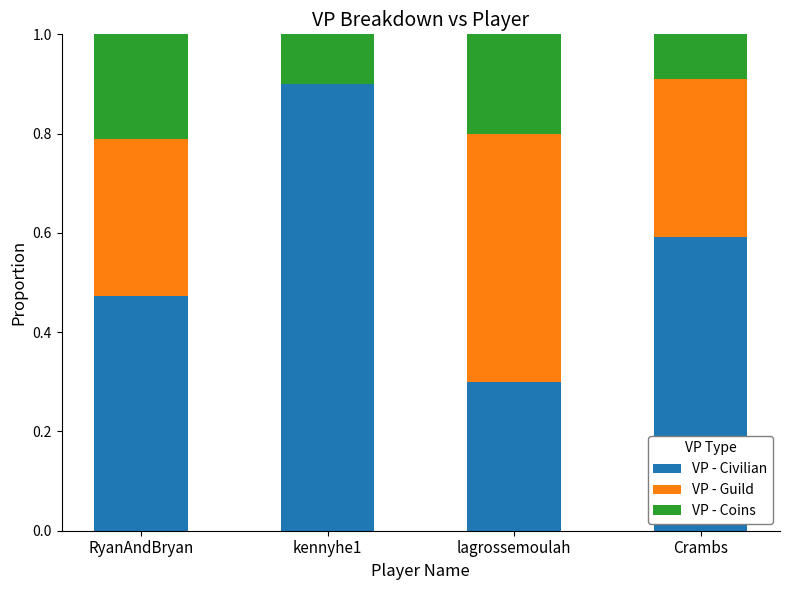

What is the maximum value for VP - Civilian?

0.9